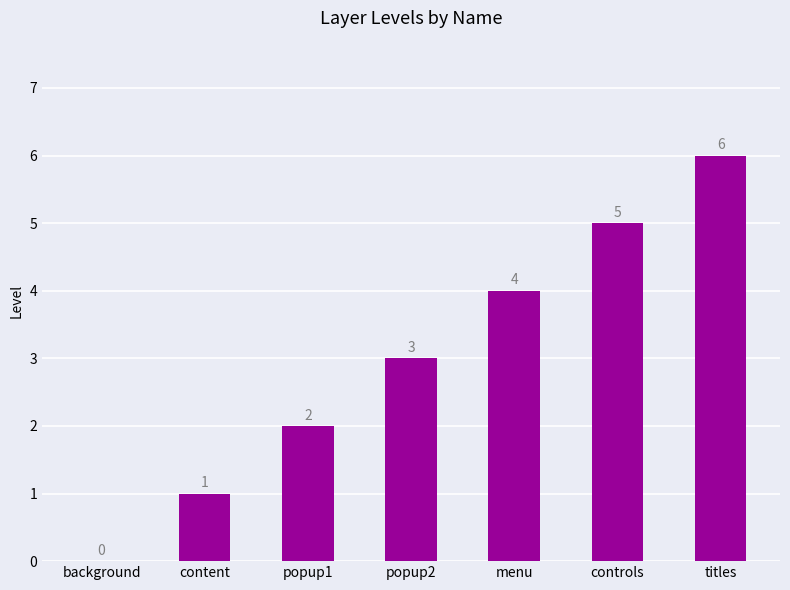

How many positive values are there?

6